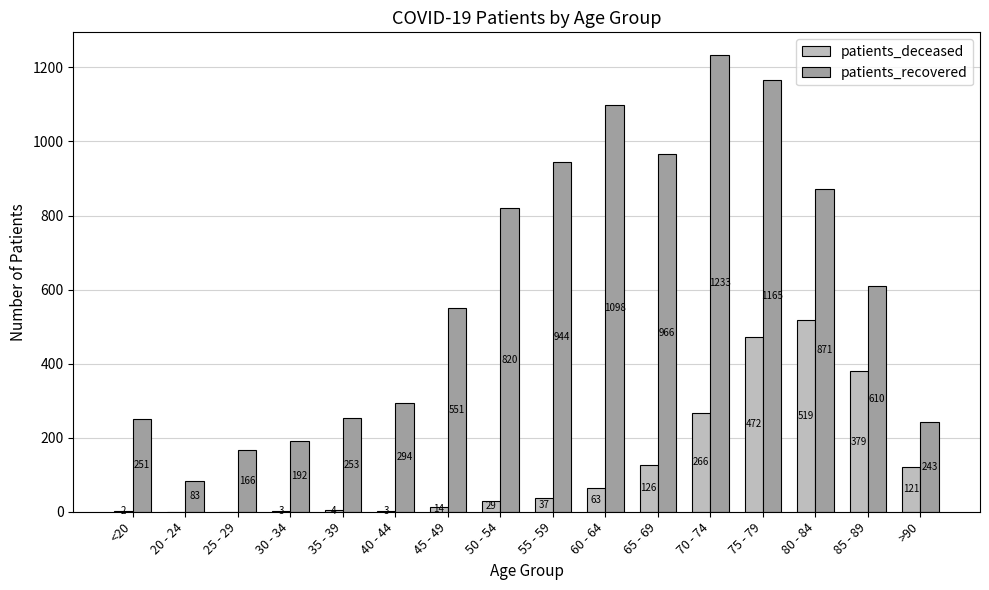

Which category has the highest value in the patients_deceased series?

80 - 84